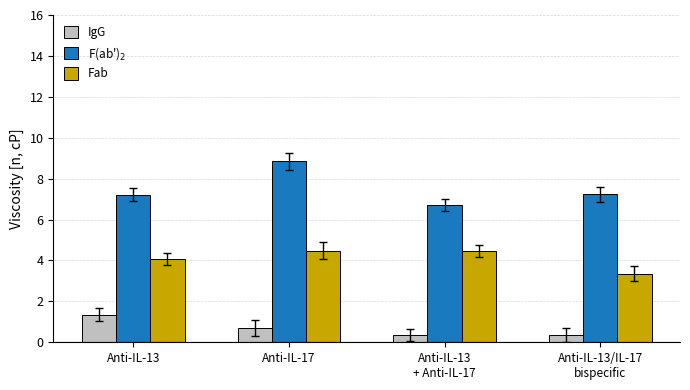

What is the minimum value shown in the chart?

0.4